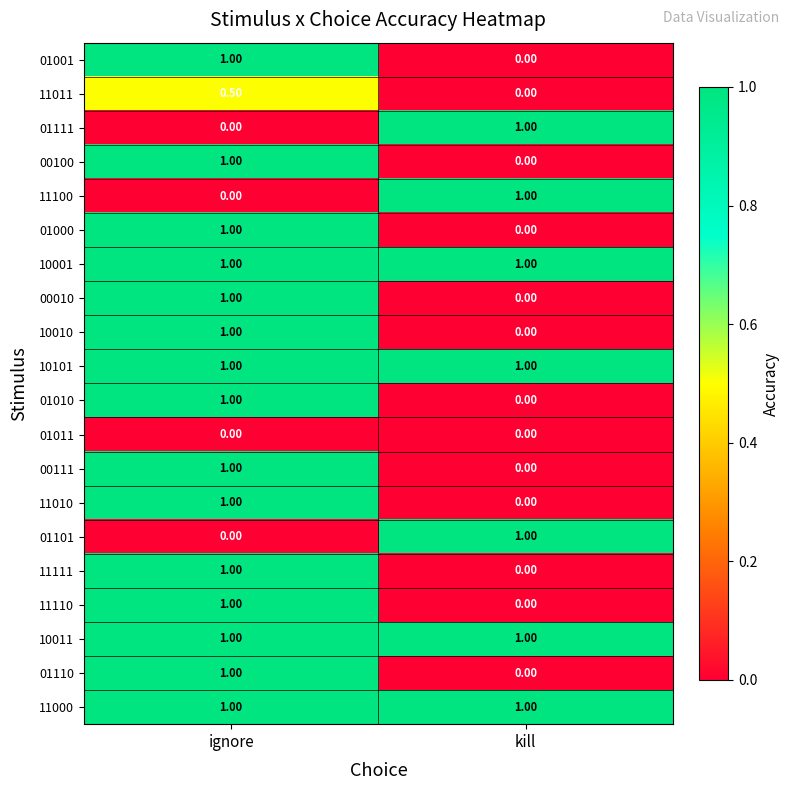

What is the spread (max minus min) of values at kill?

1.0